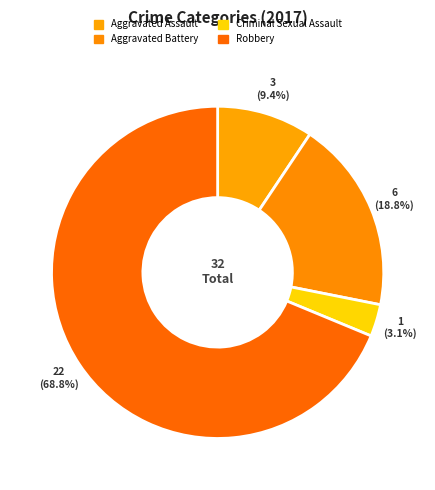

How many slices are in this pie chart?

4